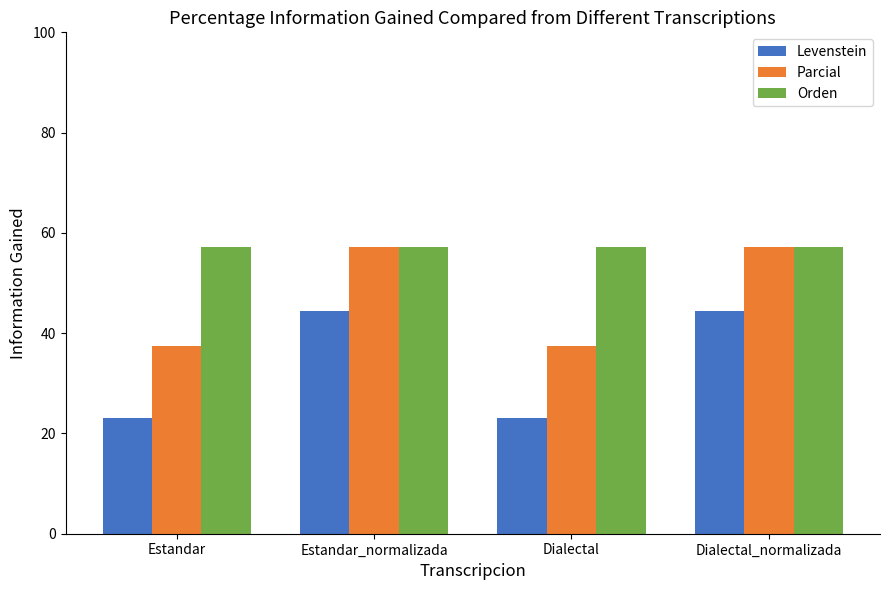

What is the spread (max minus min) of values at Dialectal_normalizada?

12.7